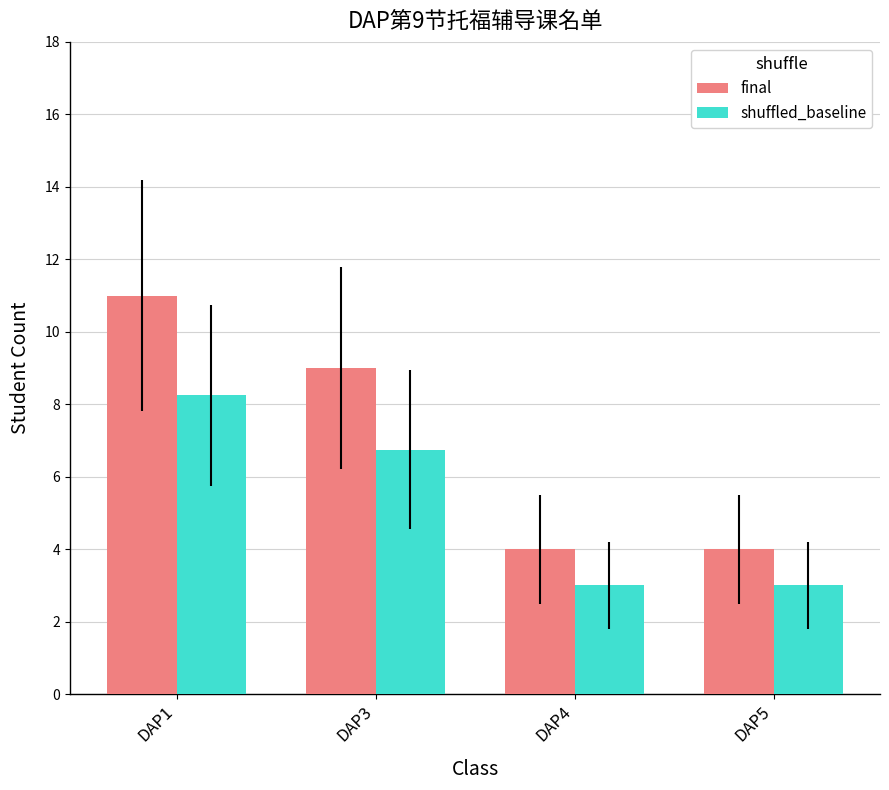

Which series has the largest total across all categories?

final